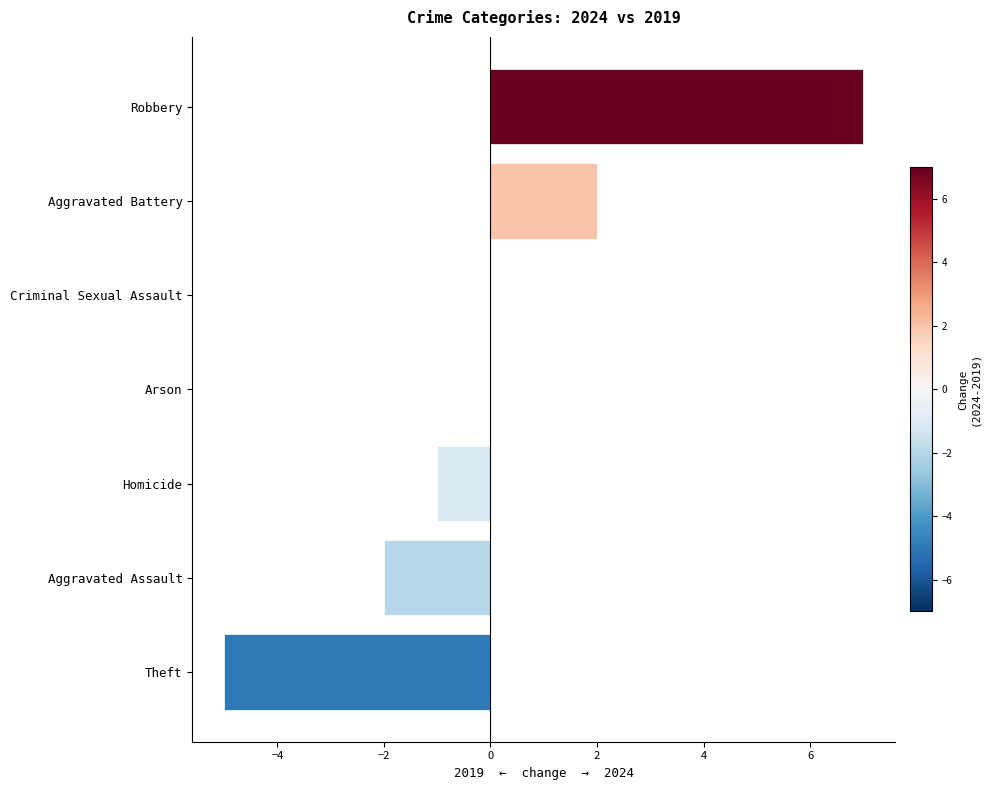

Is it true that the value at Criminal Sexual Assault is 6?

False